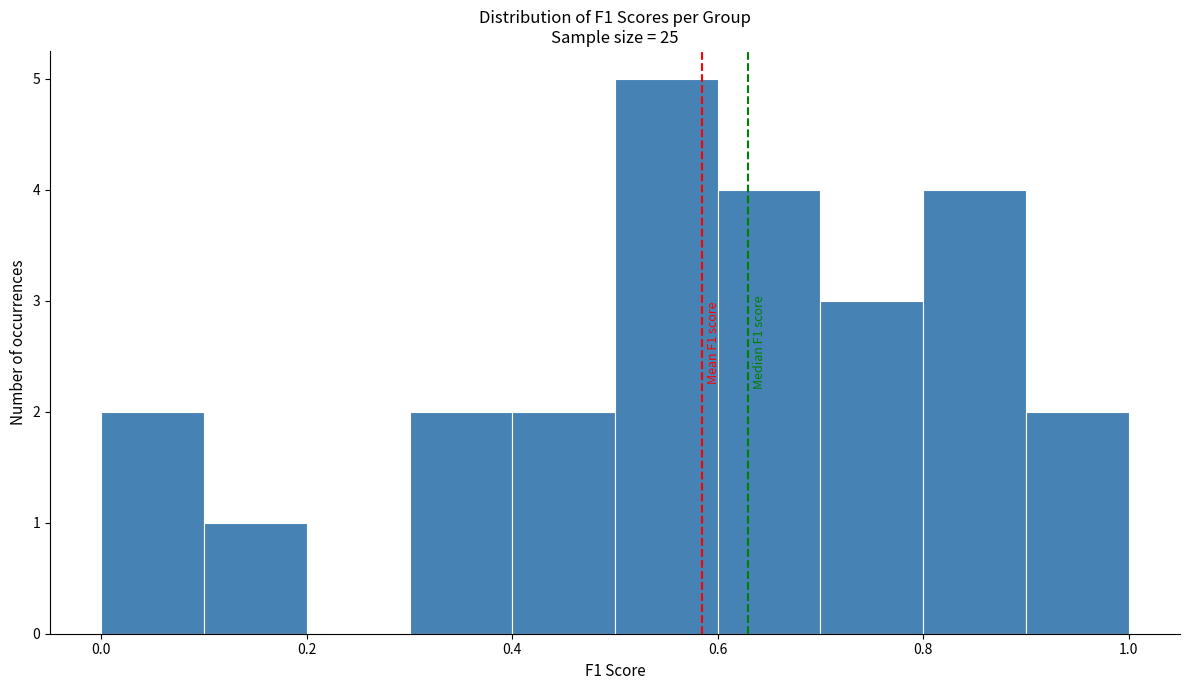

Over which range of the x-axis is the bar tallest?

0.5 to 0.6